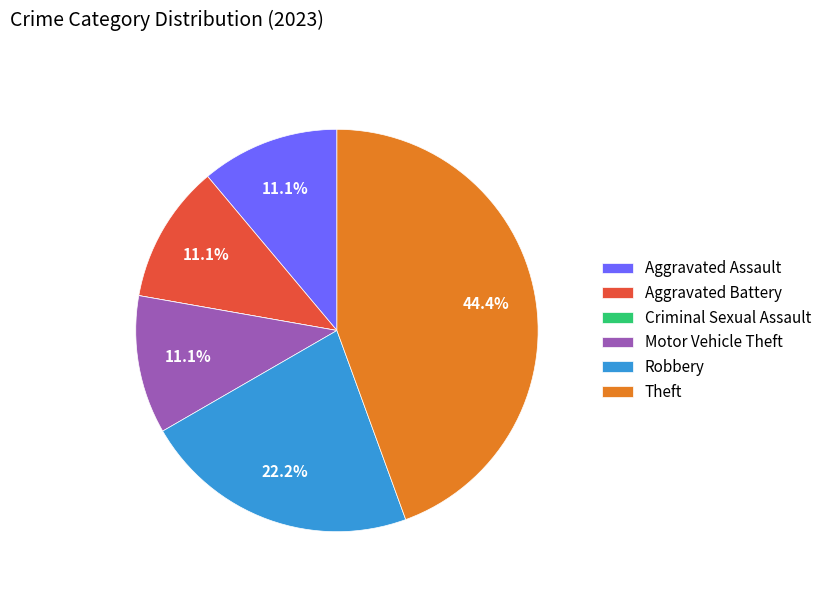

To the nearest percent, what is the difference between the largest and smallest slice percentages?

44%